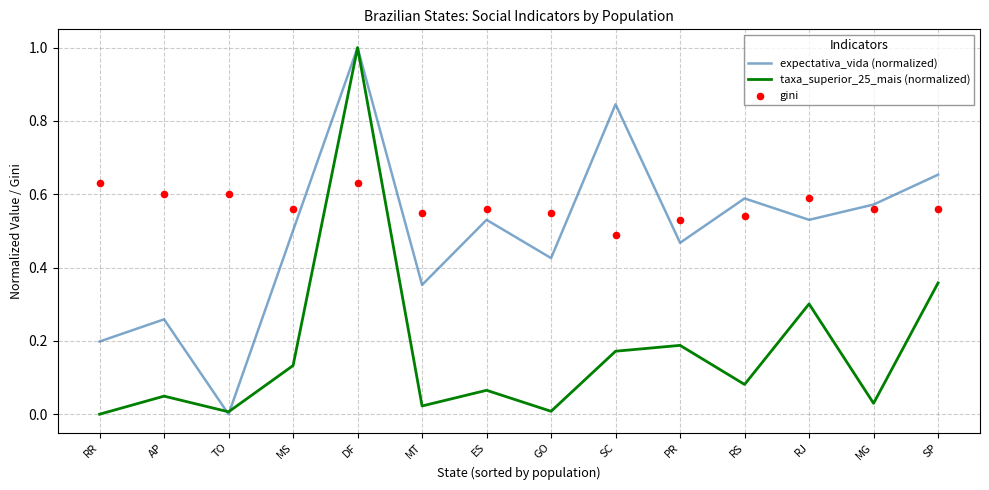

Which series has the largest total across all categories?

gini